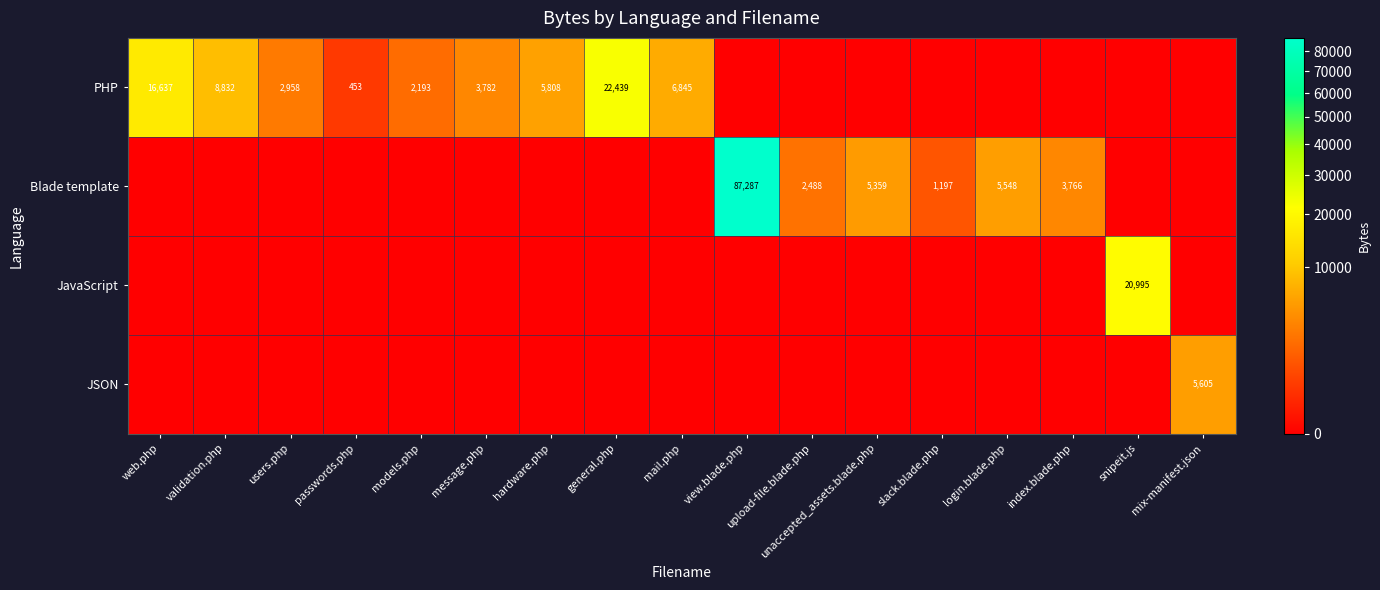

What is the sum of the PHP values at mail.php and validation.php?

15677